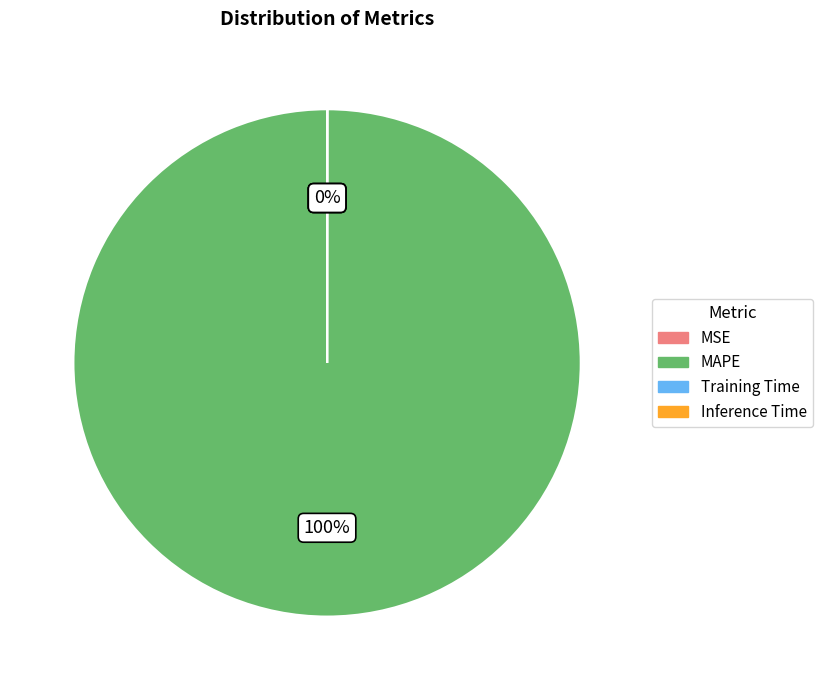

To the nearest percent, what is the difference between the largest and smallest slice percentages?

100%